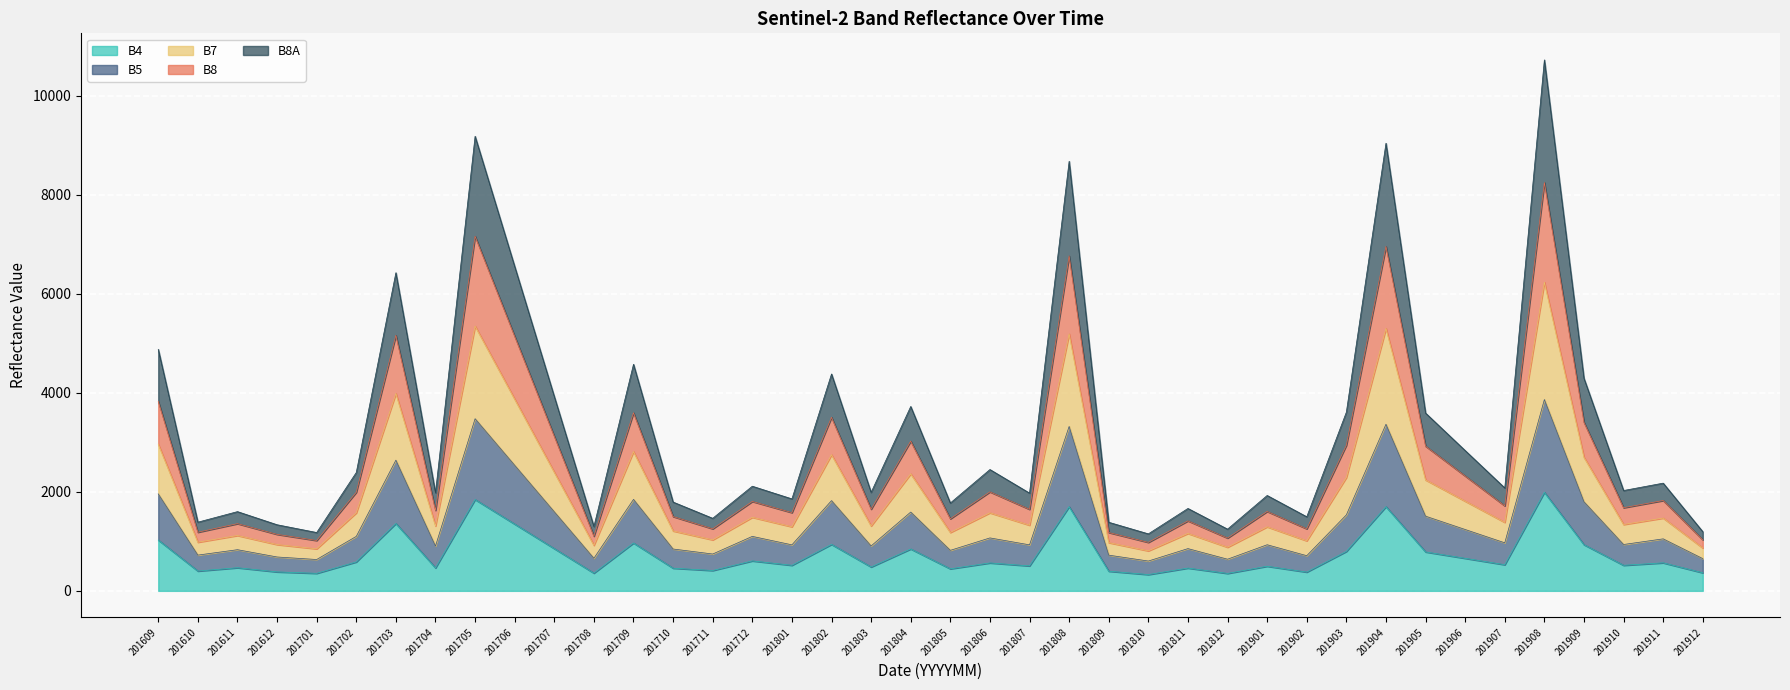

What is the minimum value for B5?

602